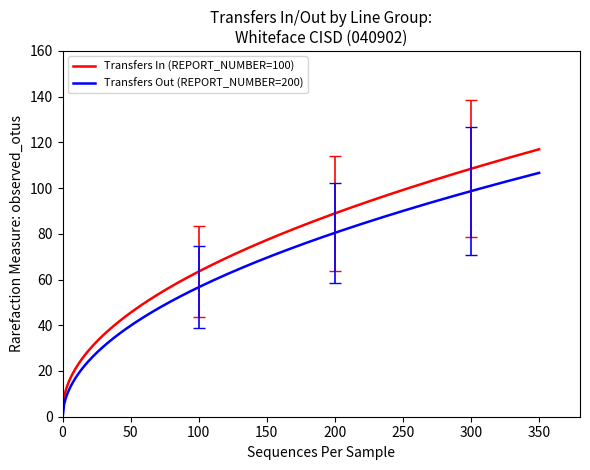

What is the smallest value displayed?

-0.8